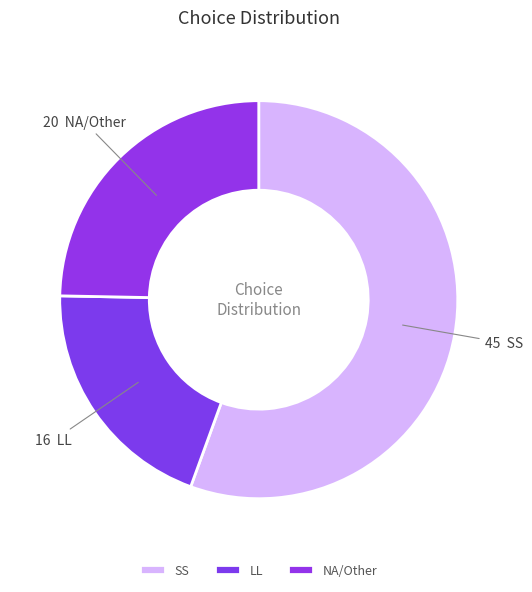

True or false: NA/Other accounts for 34% of the total.

False